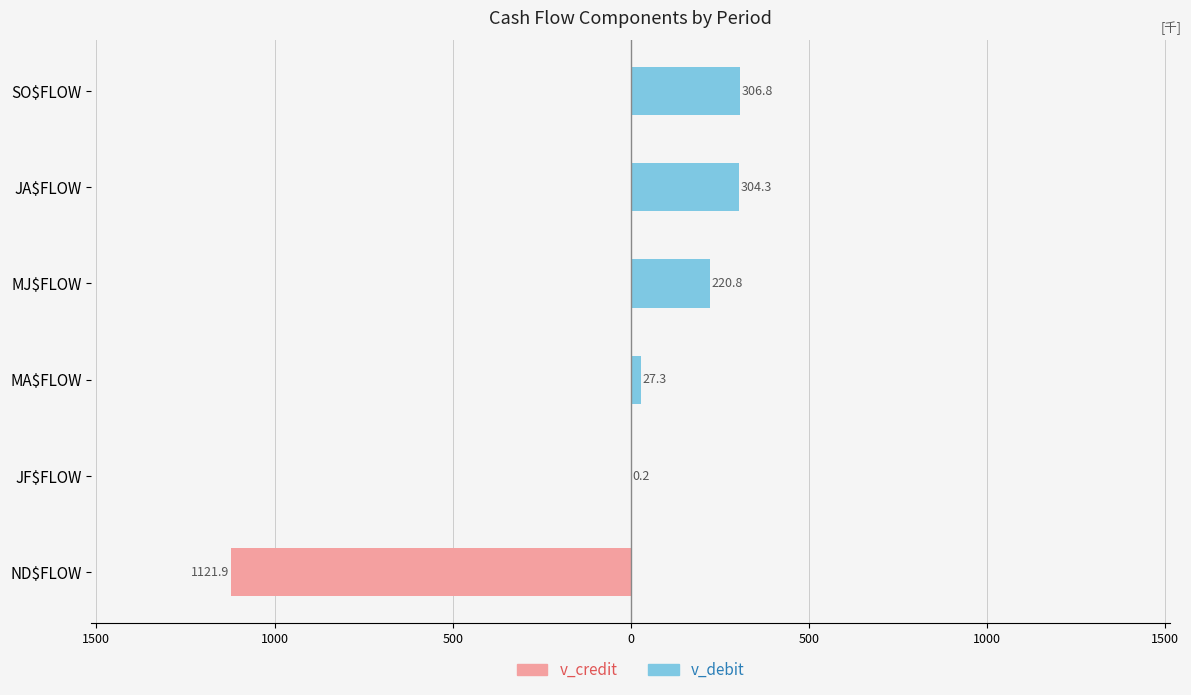

What is the highest value of the v_debit series?

306.8